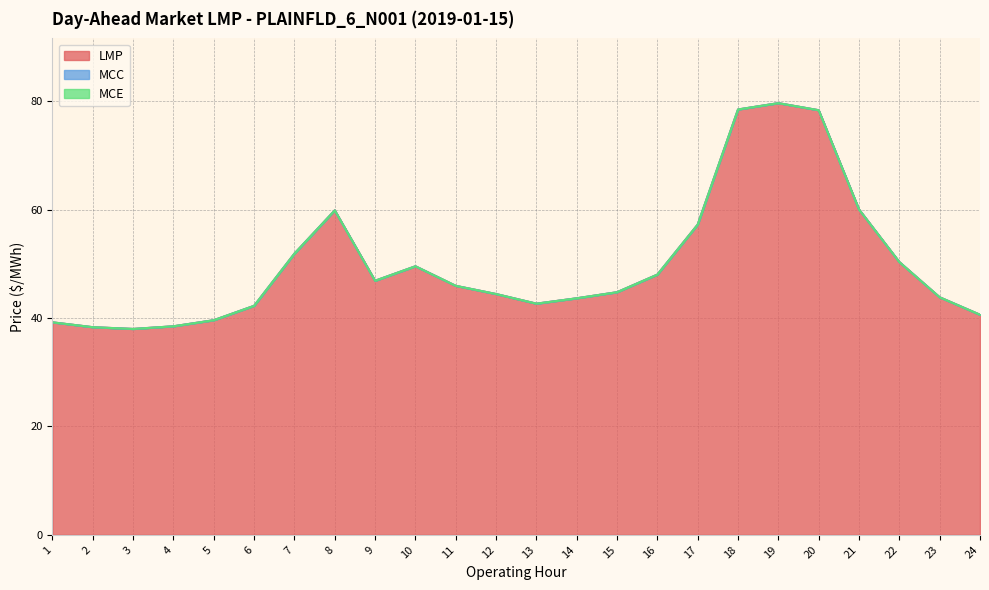

Count the number of categories in the chart.

24